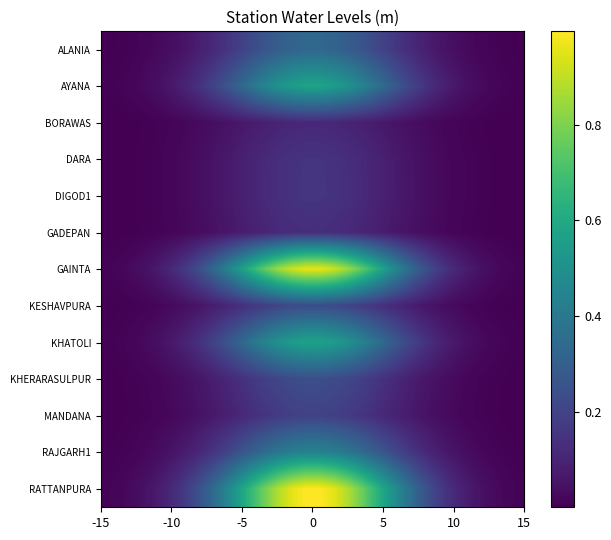

Which series has the largest total across all categories?

RATTANPURA